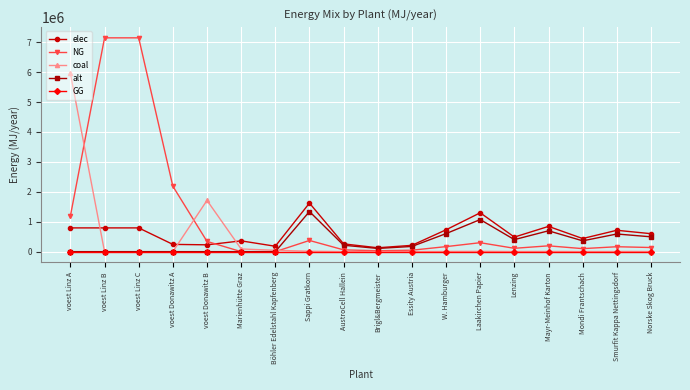

Does the chart have visible grid lines?

Yes